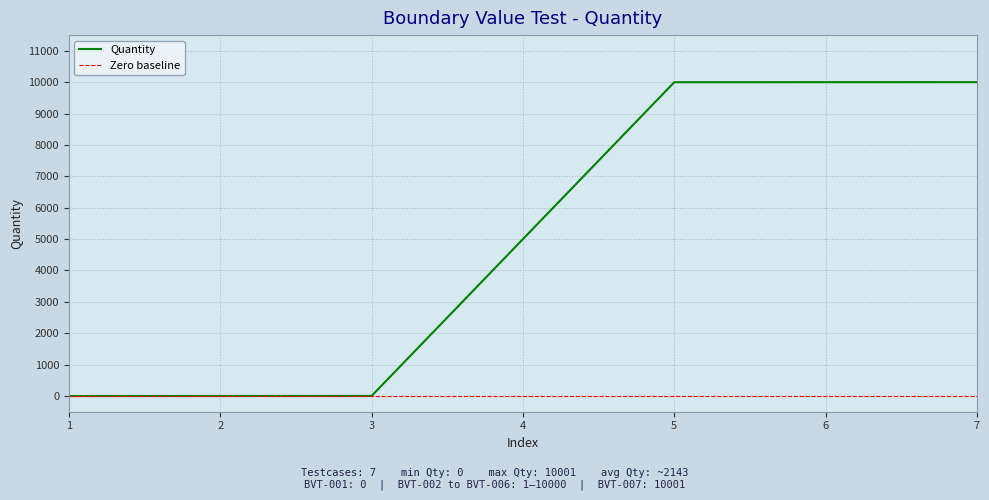

Read the value at 7, to the nearest 50.

10000